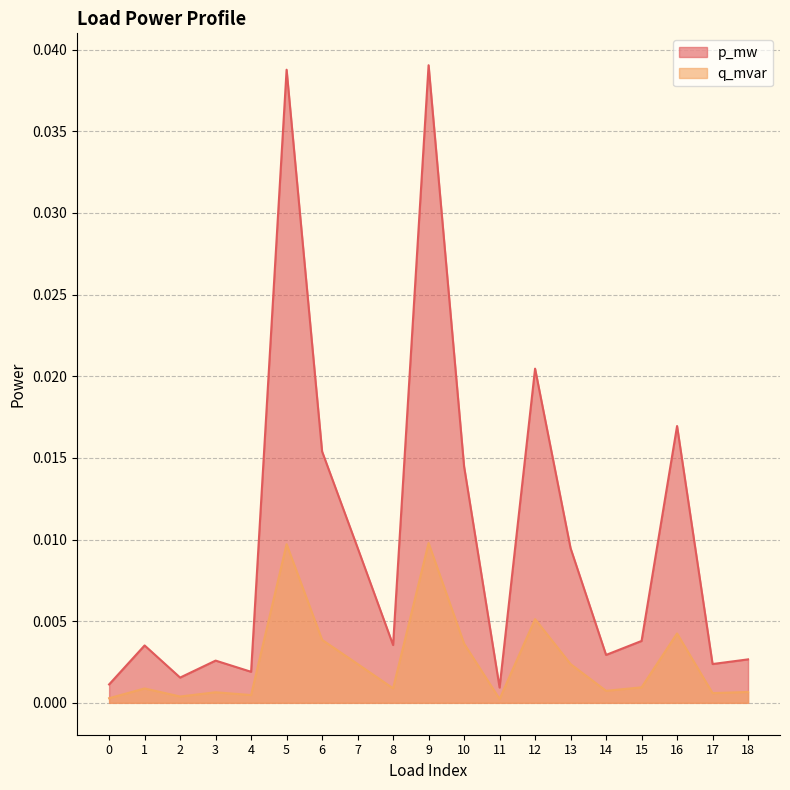

Where is q_mvar nearest to the value 0?

11